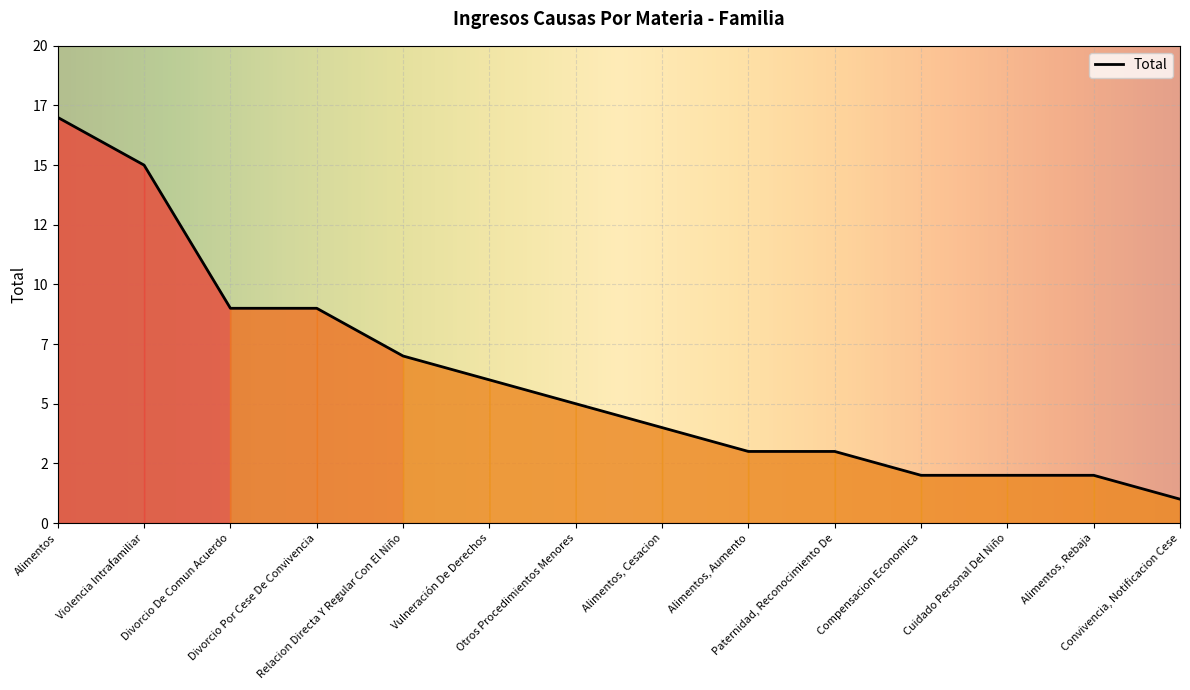

What position from the right is Divorcio De Comun Acuerdo?

12